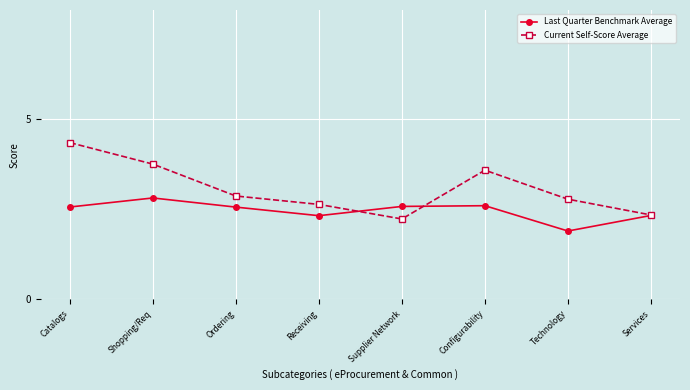

At how many categories does at least one series exceed 4?

1